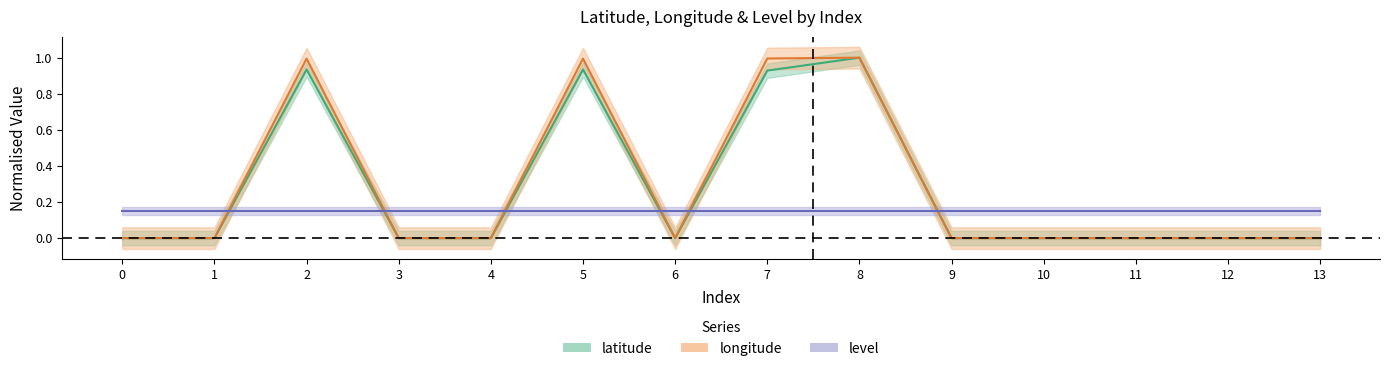

Is it true that latitude equals 0.3 at 13?

False